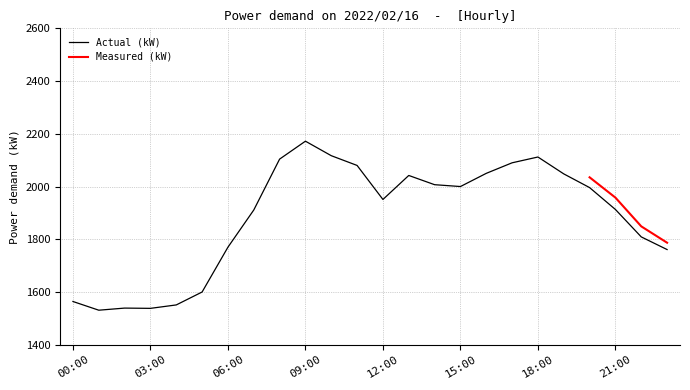

Count the number of categories in the chart.

24